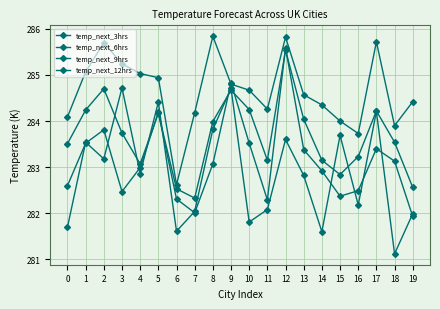

Is this an area chart (filled region under the line)?

No